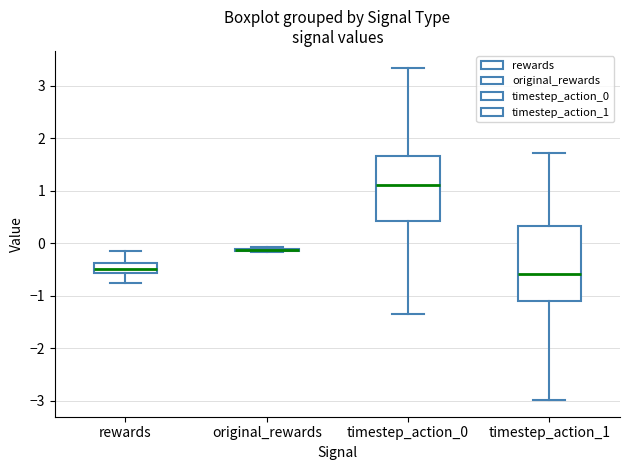

Reading left to right, transcribe this box plot: for each box, give where its median line is, the range the box spans, and where its two whiskers end, as read against the y-axis. The values are not printed on the chart, so give them approximately, as read against the axis.

rewards: median -0.5, box -0.6 to -0.4, whiskers -0.8 to -0.2
original_rewards: box collapsed to a line at -0.1, whiskers -0.2 to -0.1
timestep_action_0: median 1.1, box 0.4 to 1.7, whiskers -1.4 to 3.3
timestep_action_1: median -0.6, box -1.1 to 0.3, whiskers -3.0 to 1.7